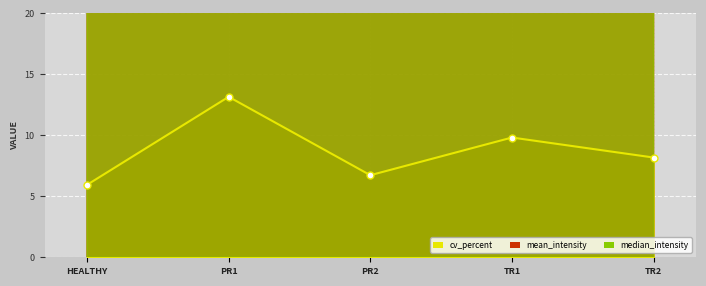

The cv_percent series shows 11.5 at TR2. True or false?

False